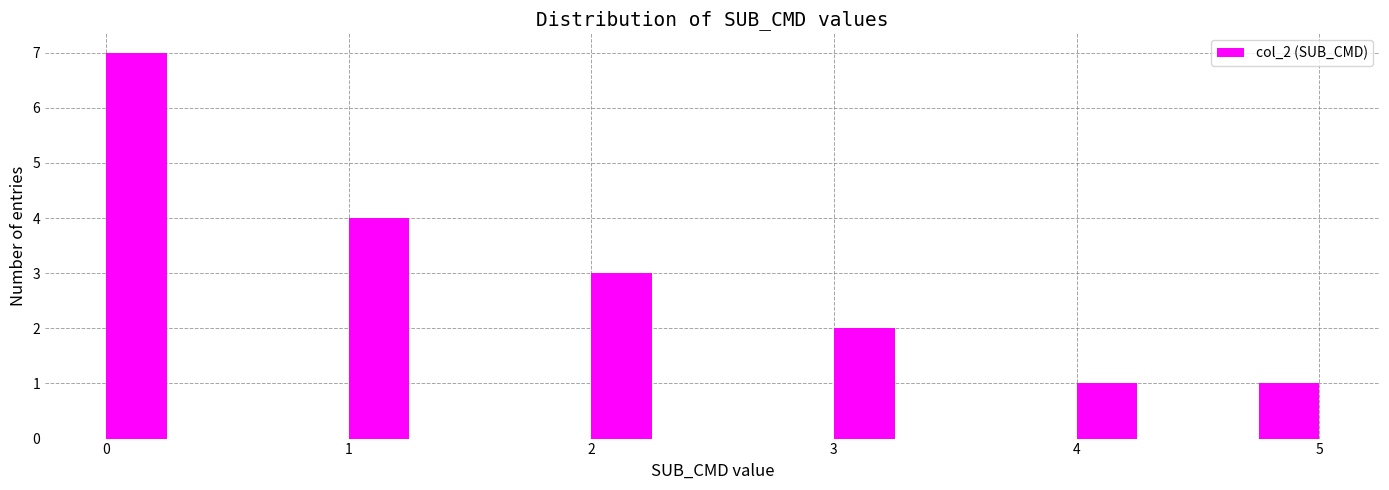

Around what value on the x-axis is the tallest bar? Give the approximate position of its centre, as read against the axis.

0.1